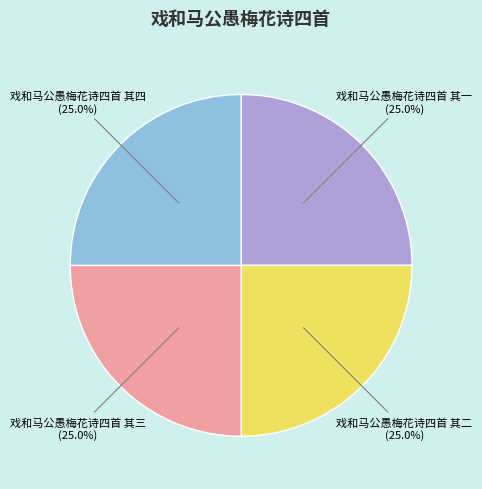

Is there a majority slice in this chart?

No